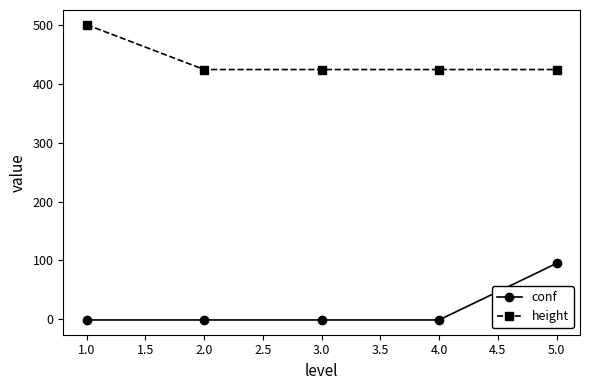

Reading left to right, what are all the values shown in this chart?

conf: -1	-1	-1	-1	95
height: 500	424	424	424	424